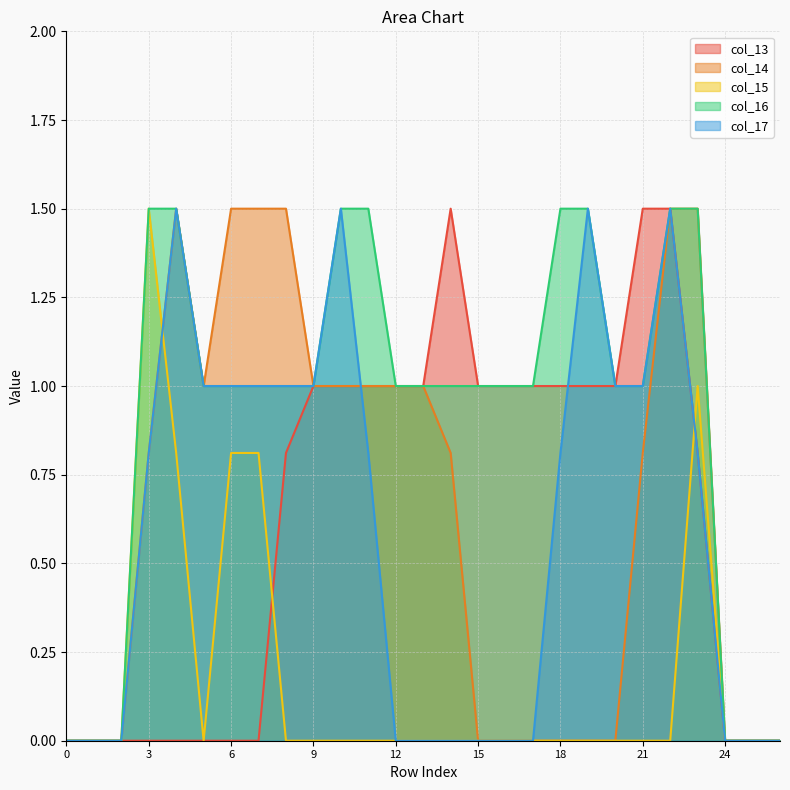

Count the col_13 values in the range 0 to 1.

24